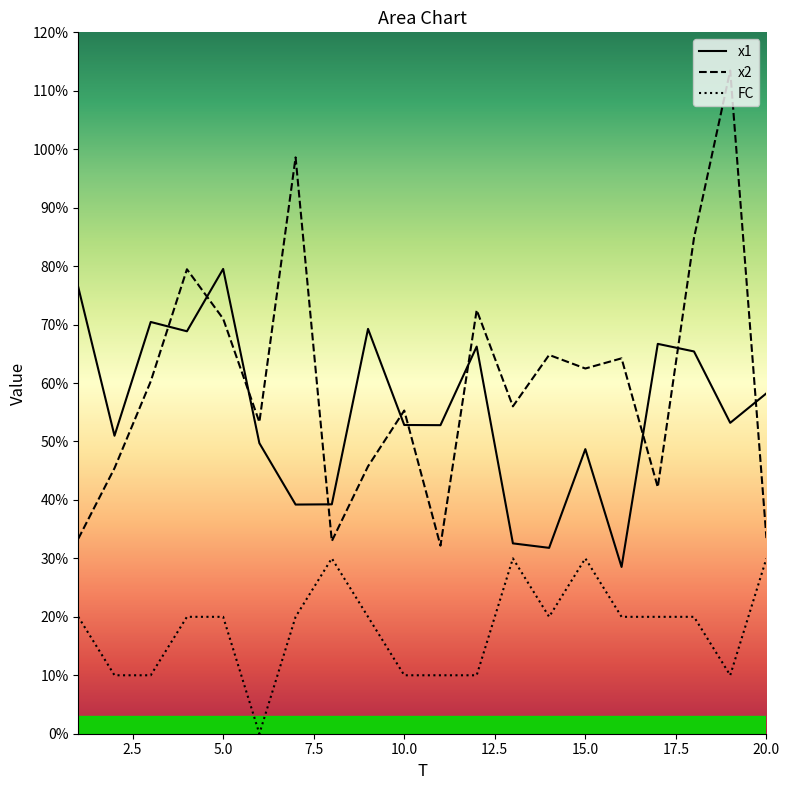

Reading right to left, transcribe all the data shown in this chart.

x1: 5.8	5.3	6.5	6.7	2.9	4.9	3.2	3.3	6.6	5.3	5.3	6.9	3.9	3.9	5.0	8.0	6.9	7.0	5.1	7.6
x2: 3.3	11.3	8.5	4.2	6.4	6.2	6.5	5.6	7.2	3.2	5.5	4.6	3.3	9.9	5.3	7.1	7.9	6.0	4.5	3.3
FC: 3.0	1.0	2.0	2.0	2.0	3.0	2.0	3.0	1.0	1.0	1.0	2.0	3.0	2.0	0.0	2.0	2.0	1.0	1.0	2.0